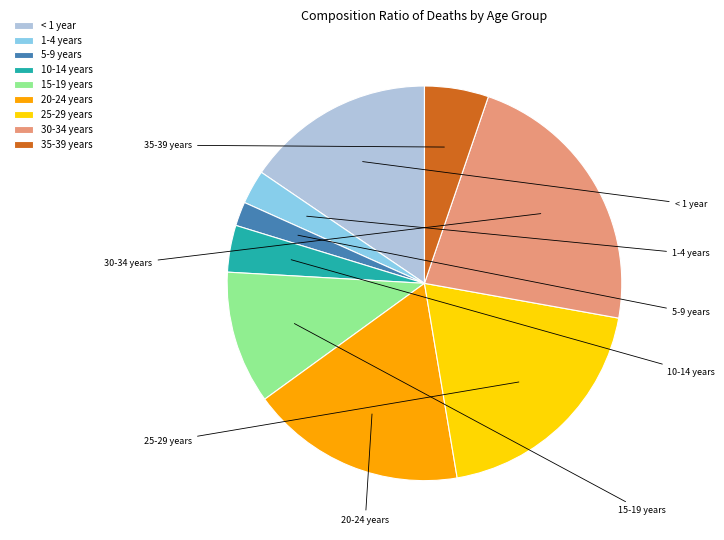

Count the number of slices in the pie.

9